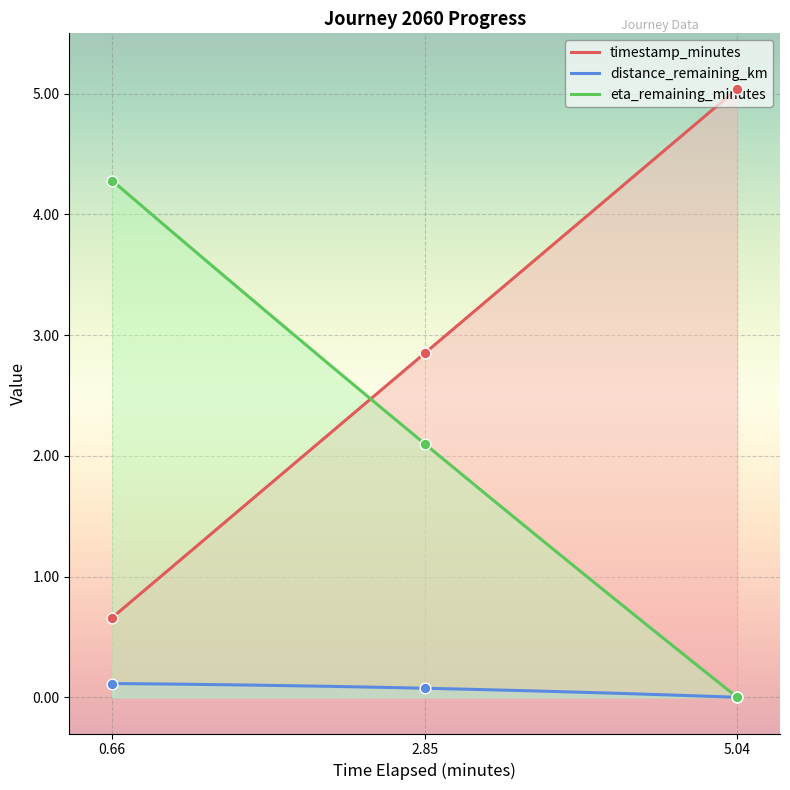

Is the value of eta_remaining_minutes at 5.04 greater than the value of distance_remaining_km at 2.85?

No